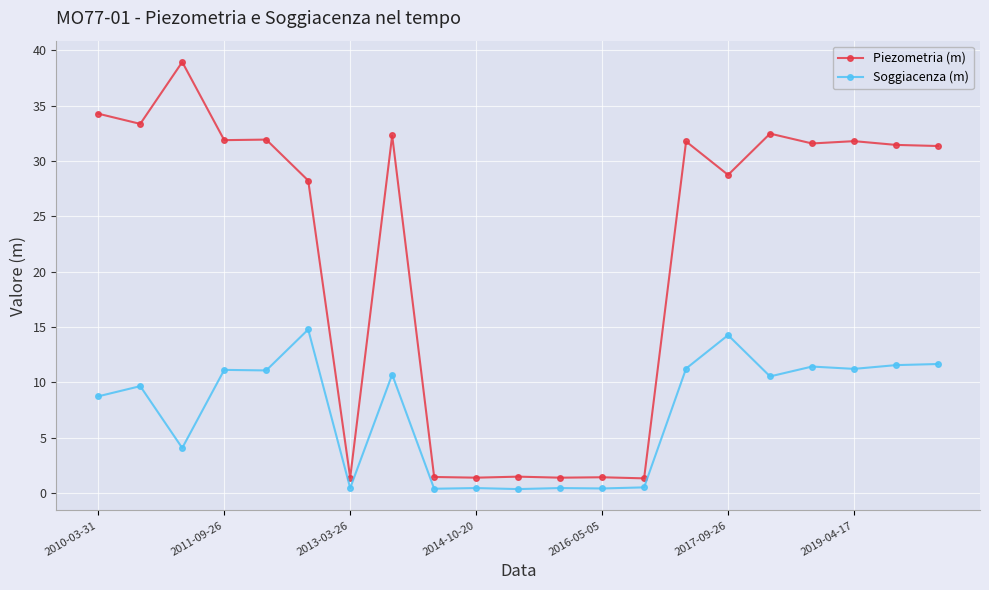

Which series has the largest total across all categories?

Piezometria (m)